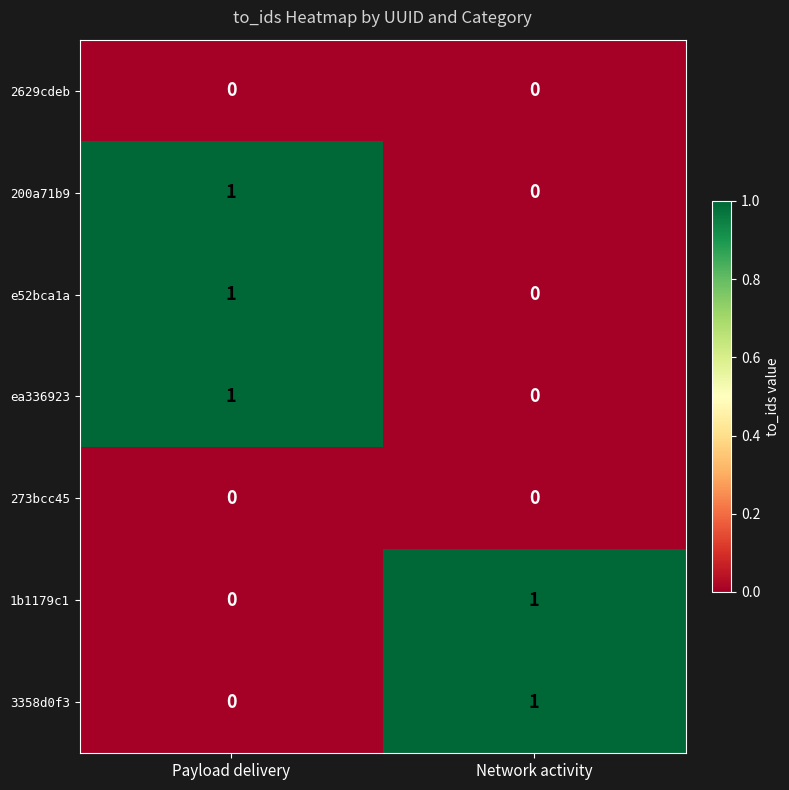

The ea336923 series shows 0 at Network activity. True or false?

True